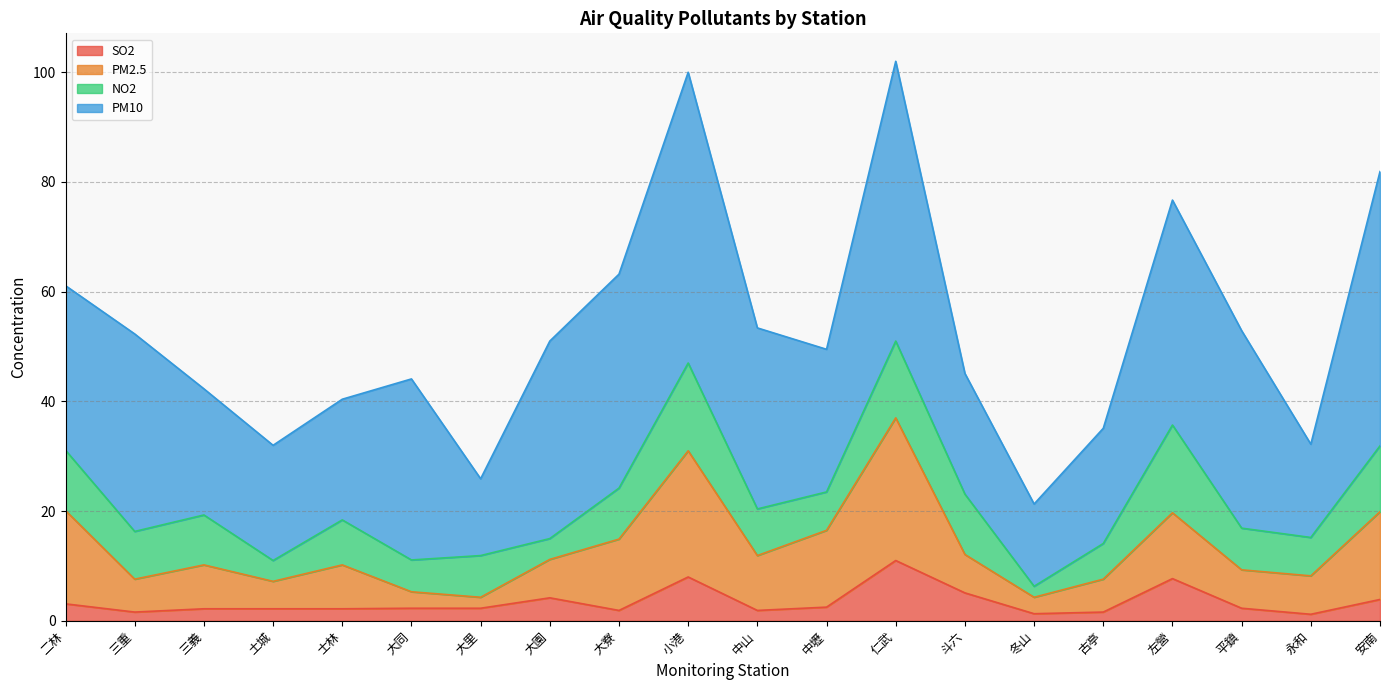

At 斗六, list the series in order from largest to smallest.

PM10, NO2, PM2.5, SO2